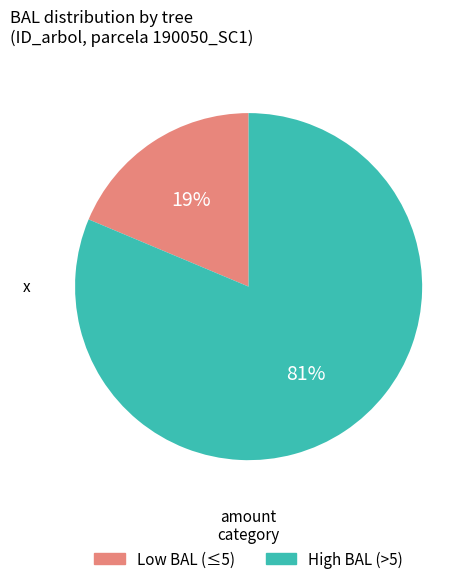

Which has a higher value, High BAL (>5) or Low BAL (≤5)?

High BAL (>5)